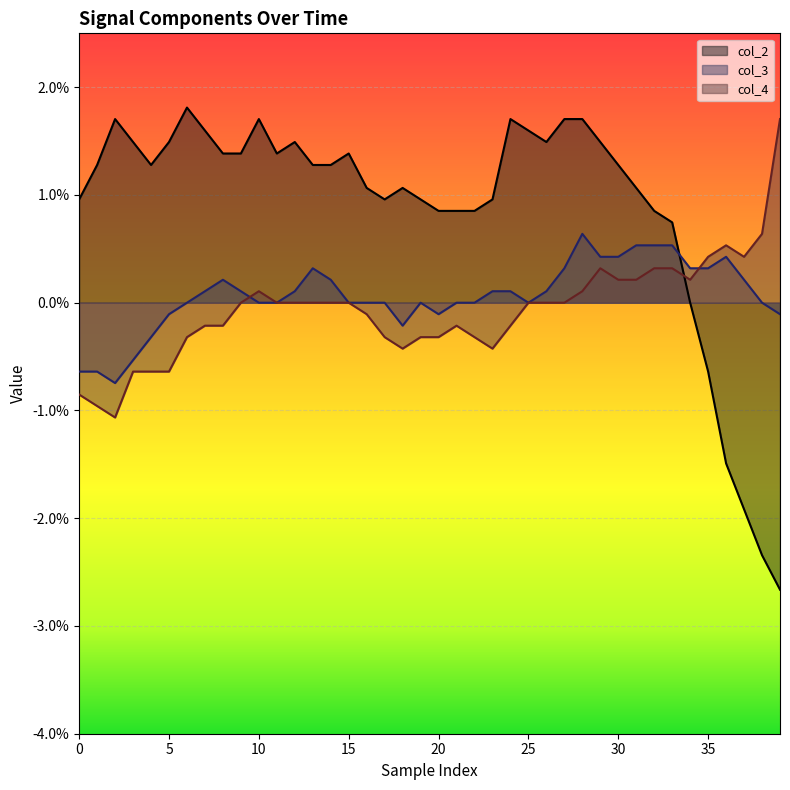

Which has a higher value, 10 or 10?

10